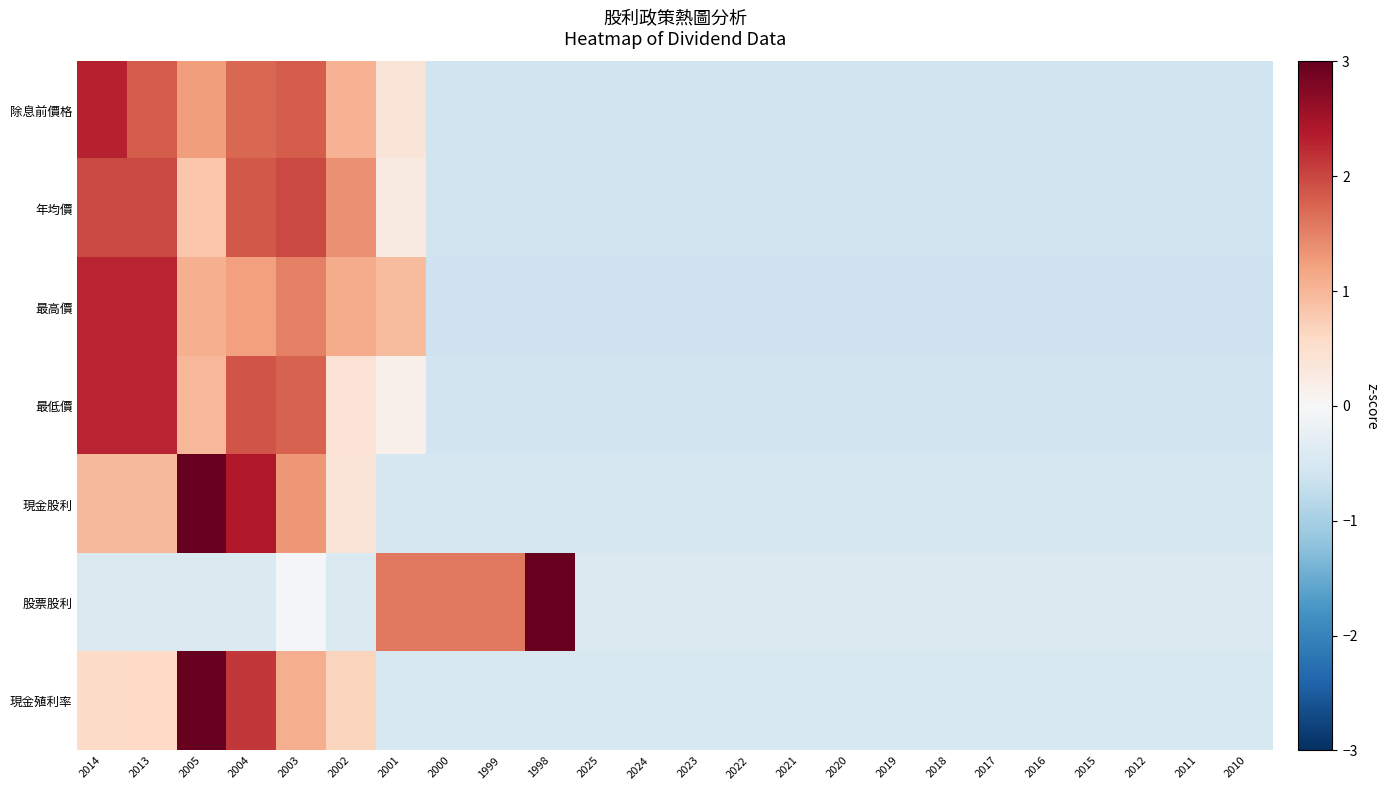

Reading right to left, what are all the values shown in this chart?

除息前價格: 2010=-0.6	2011=-0.6	2012=-0.6	2015=-0.6	2016=-0.6	2017=-0.6	2018=-0.6	2019=-0.6	2020=-0.6	2021=-0.6	2022=-0.6	2023=-0.6	2024=-0.6	2025=-0.6	1998=-0.6	1999=-0.6	2000=-0.6	2001=0.4	2002=1.0	2003=1.8	2004=1.7	2005=1.3	2013=1.8	2014=2.3
年均價: 2010=-0.6	2011=-0.6	2012=-0.6	2015=-0.6	2016=-0.6	2017=-0.6	2018=-0.6	2019=-0.6	2020=-0.6	2021=-0.6	2022=-0.6	2023=-0.6	2024=-0.6	2025=-0.6	1998=-0.6	1999=-0.6	2000=-0.6	2001=0.3	2002=1.4	2003=2.0	2004=1.9	2005=0.8	2013=2.0	2014=2.0
最高價: 2010=-0.6	2011=-0.6	2012=-0.6	2015=-0.6	2016=-0.6	2017=-0.6	2018=-0.6	2019=-0.6	2020=-0.6	2021=-0.6	2022=-0.6	2023=-0.6	2024=-0.6	2025=-0.6	1998=-0.6	1999=-0.6	2000=-0.6	2001=1.0	2002=1.1	2003=1.5	2004=1.2	2005=1.1	2013=2.3	2014=2.3
最低價: 2010=-0.6	2011=-0.6	2012=-0.6	2015=-0.6	2016=-0.6	2017=-0.6	2018=-0.6	2019=-0.6	2020=-0.6	2021=-0.6	2022=-0.6	2023=-0.6	2024=-0.6	2025=-0.6	1998=-0.6	1999=-0.6	2000=-0.6	2001=0.2	2002=0.4	2003=1.8	2004=1.9	2005=1.0	2013=2.3	2014=2.3
現金股利: 2010=-0.5	2011=-0.5	2012=-0.5	2015=-0.5	2016=-0.5	2017=-0.5	2018=-0.5	2019=-0.5	2020=-0.5	2021=-0.5	2022=-0.5	2023=-0.5	2024=-0.5	2025=-0.5	1998=-0.5	1999=-0.5	2000=-0.5	2001=-0.5	2002=0.4	2003=1.3	2004=2.4	2005=3.1	2013=1.0	2014=1.0
股票股利: 2010=-0.4	2011=-0.4	2012=-0.4	2015=-0.4	2016=-0.4	2017=-0.4	2018=-0.4	2019=-0.4	2020=-0.4	2021=-0.4	2022=-0.4	2023=-0.4	2024=-0.4	2025=-0.4	1998=3.6	1999=1.6	2000=1.6	2001=1.6	2002=-0.4	2003=-0.0	2004=-0.4	2005=-0.4	2013=-0.4	2014=-0.4
現金殖利率: 2010=-0.5	2011=-0.5	2012=-0.5	2015=-0.5	2016=-0.5	2017=-0.5	2018=-0.5	2019=-0.5	2020=-0.5	2021=-0.5	2022=-0.5	2023=-0.5	2024=-0.5	2025=-0.5	1998=-0.5	1999=-0.5	2000=-0.5	2001=-0.5	2002=0.7	2003=1.1	2004=2.1	2005=3.6	2013=0.6	2014=0.6